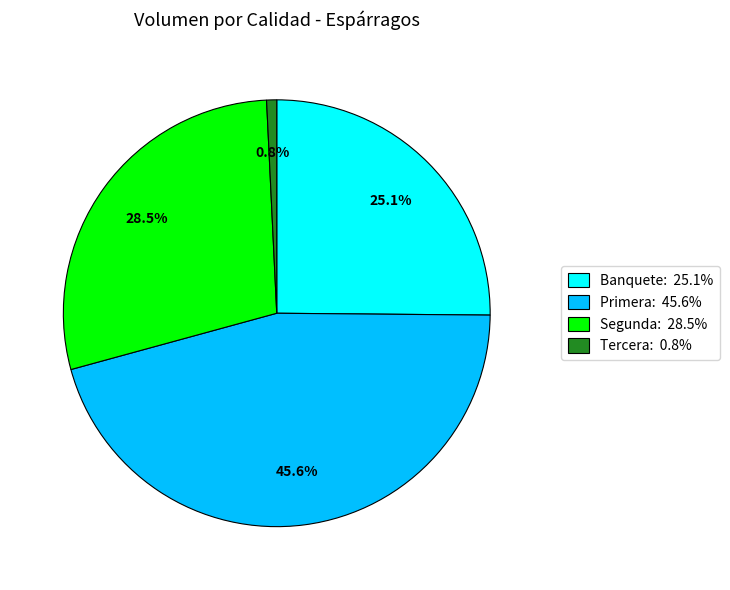

Is there any slice that represents more than half of the pie?

No